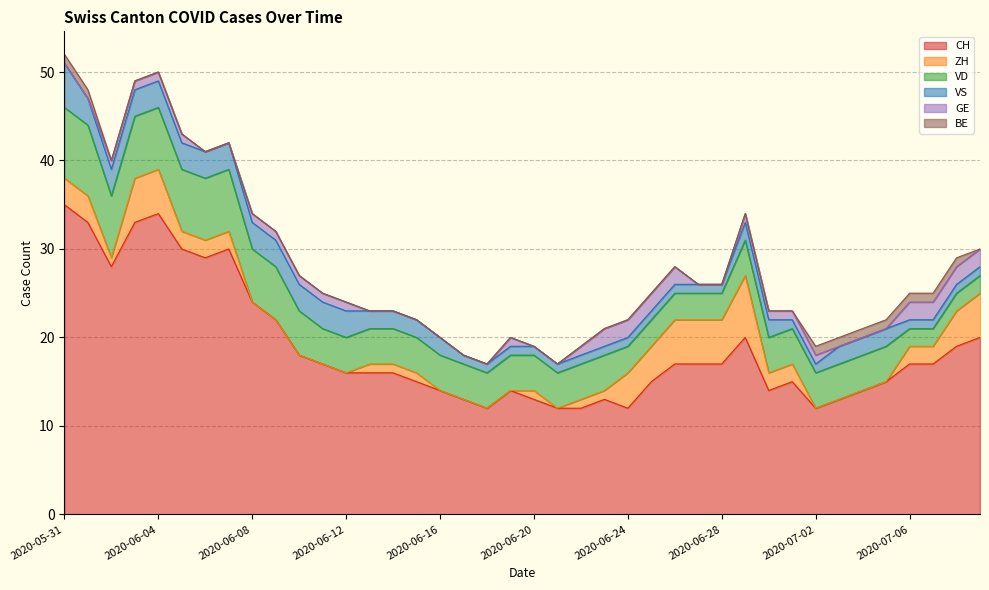

Which category has the highest value across all series?

2020-05-31